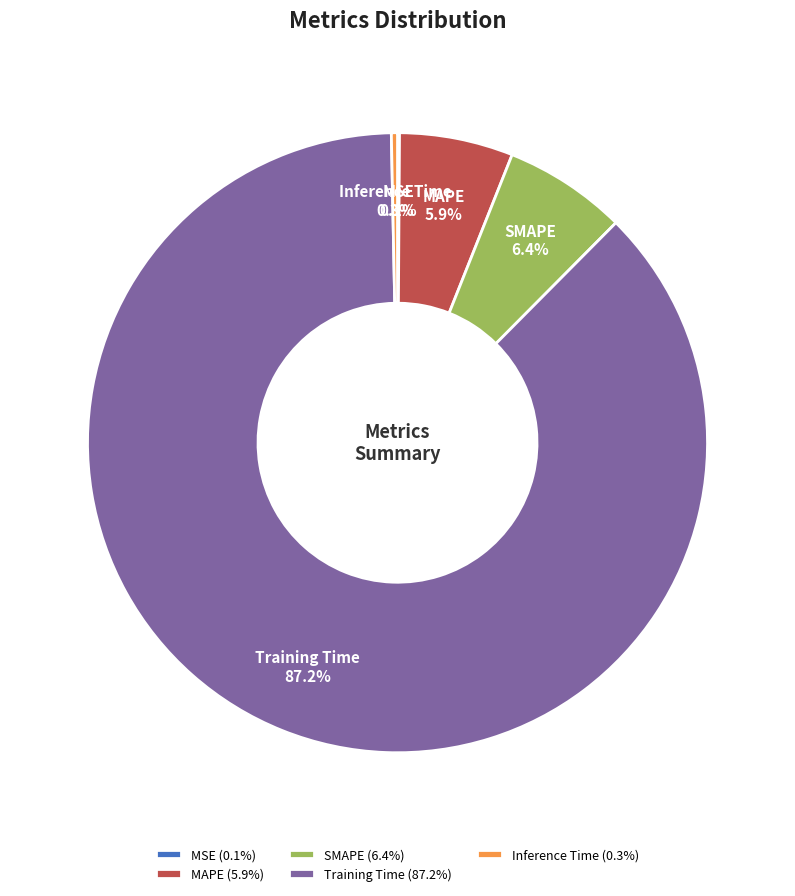

Which has a higher value, Inference Time or MAPE?

MAPE